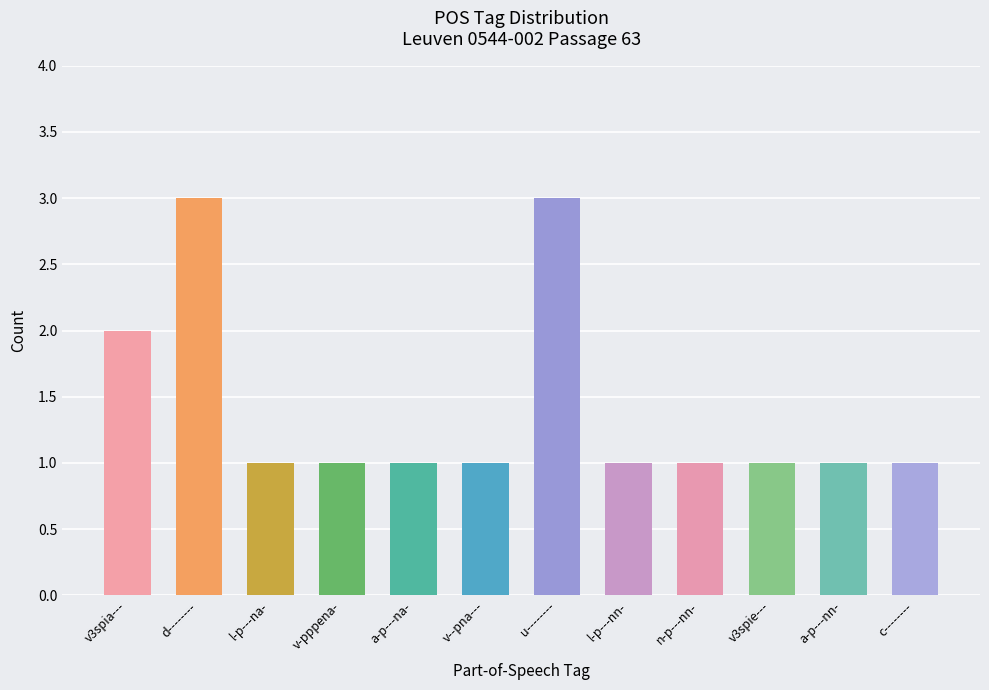

What is the sum of the values at v--pna--- and u--------?

4